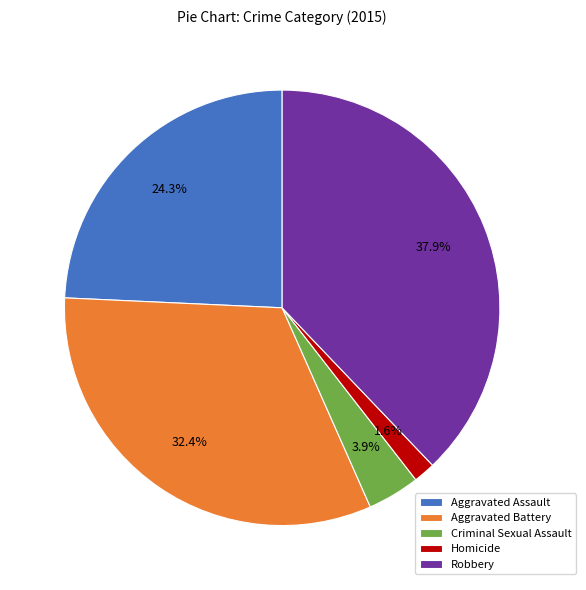

To the nearest percent, what percentage of the pie is Homicide?

2%